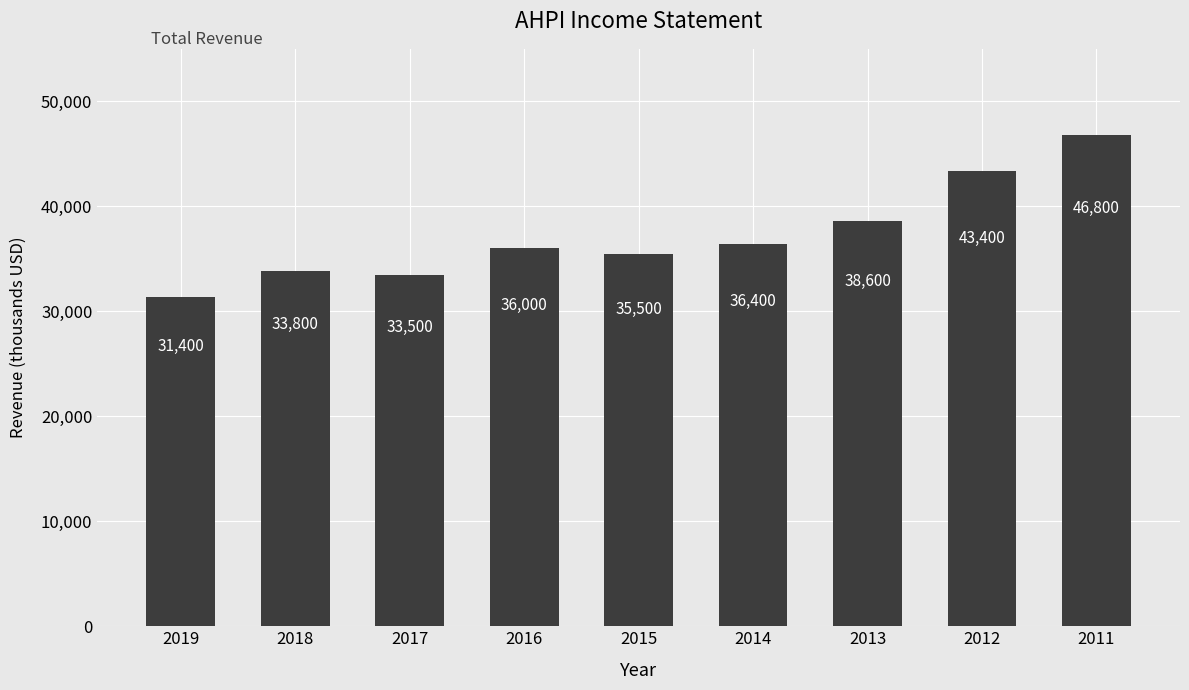

Rank the categories by value from lowest to highest.

2019, 2017, 2018, 2015, 2016, 2014, 2013, 2012, 2011